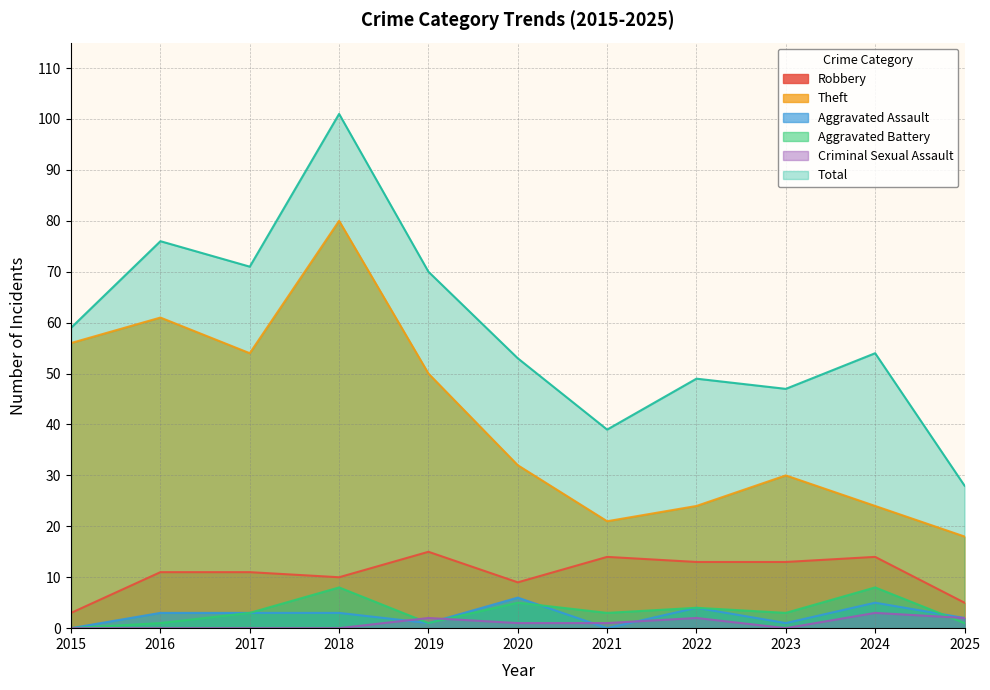

How many values in the Criminal Sexual Assault series are below 1?

5